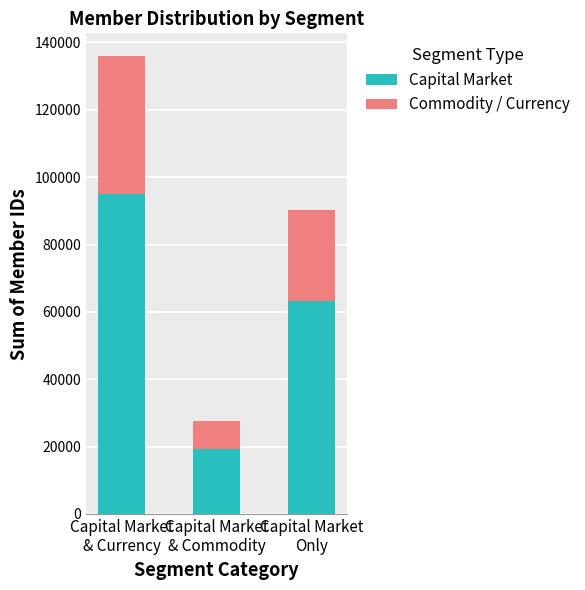

What is the difference between the Capital Market values at Capital Market
& Commodity and Capital Market
Only?

43755